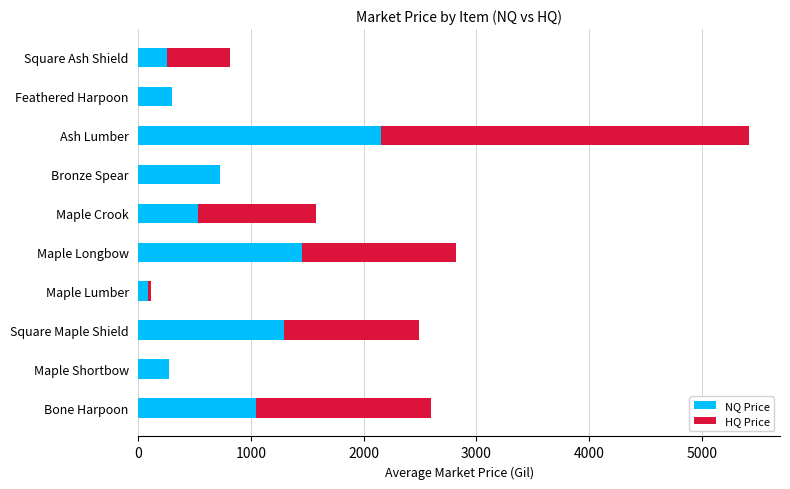

Is it true that NQ Price equals 725.3 at Bronze Spear?

True